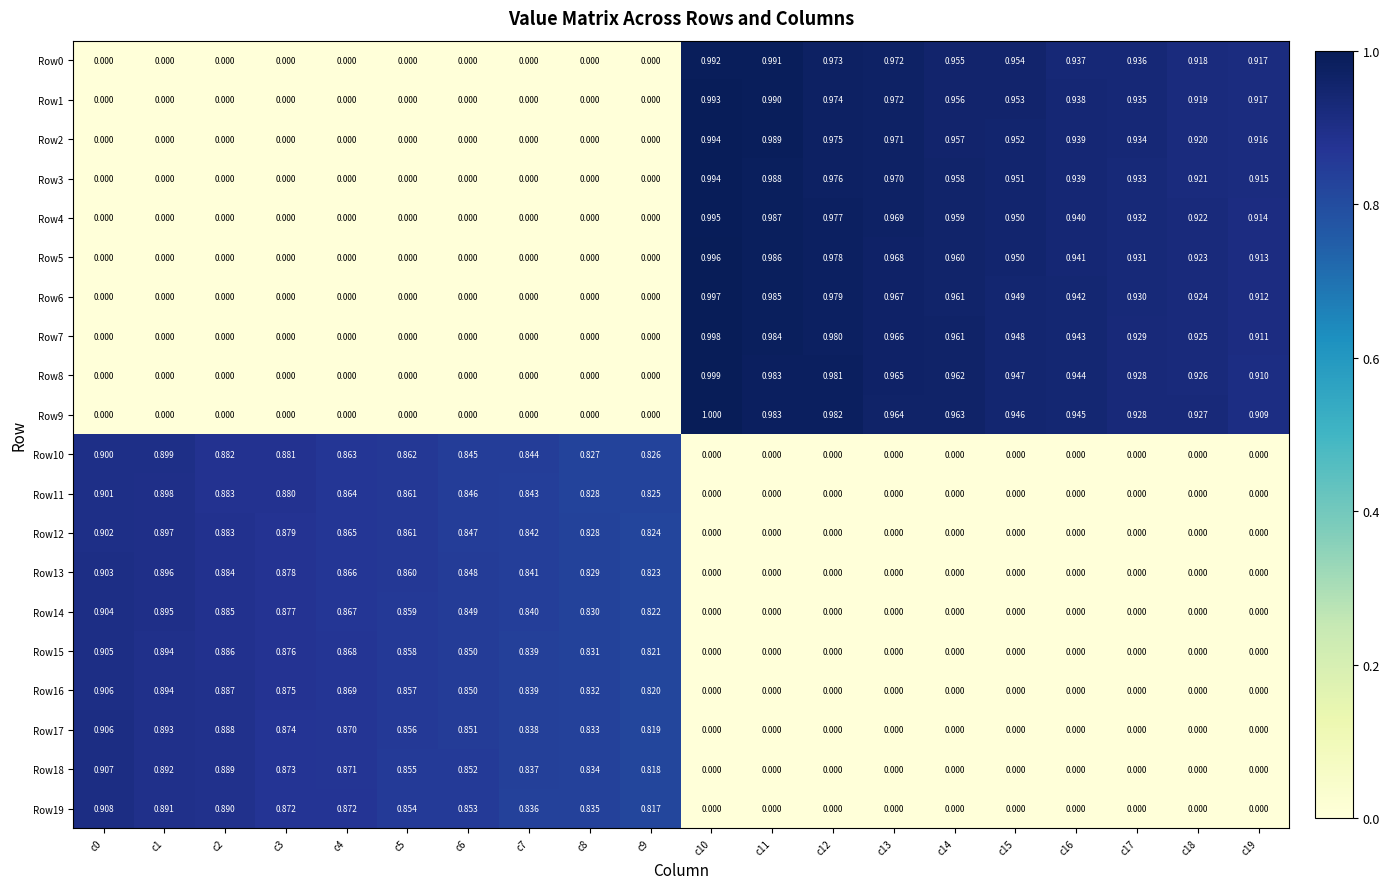

Is the value of Row18 at c5 greater than the value of Row10 at c18?

Yes